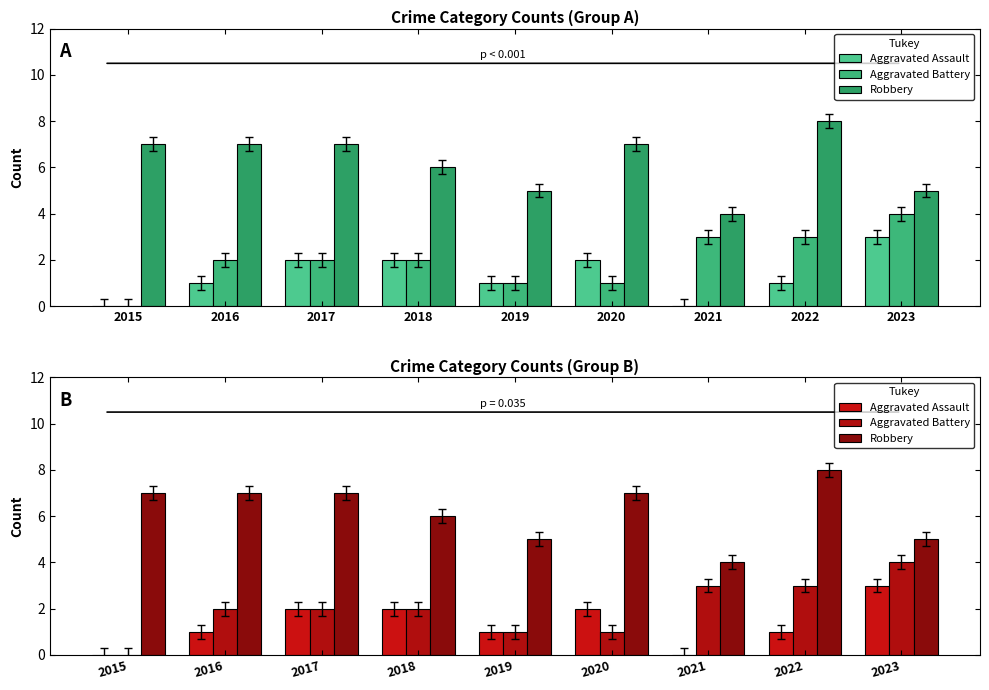

Which category has the lowest value across all series?

2015